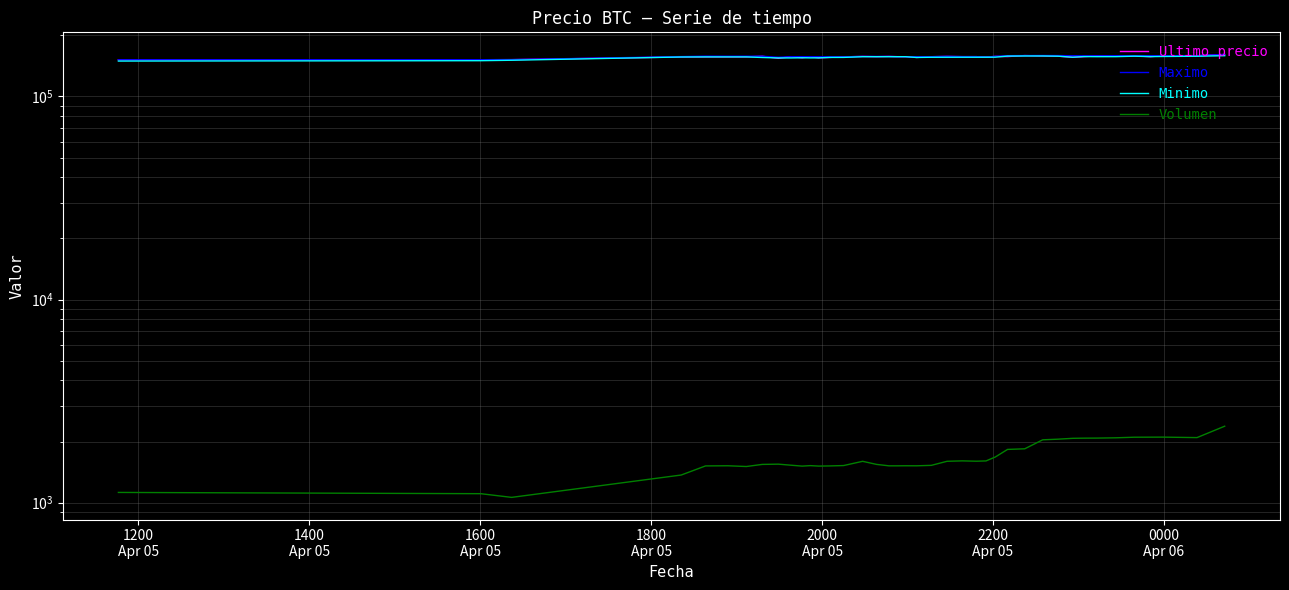

Is this an area chart (filled region under the line)?

No